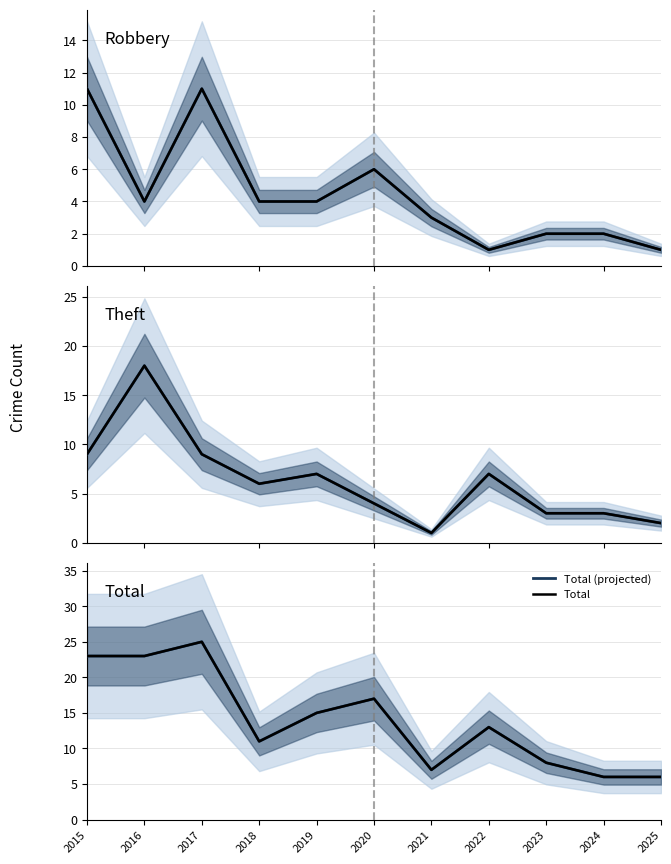

True or false: Total (projected) and Total intersect in this chart.

False